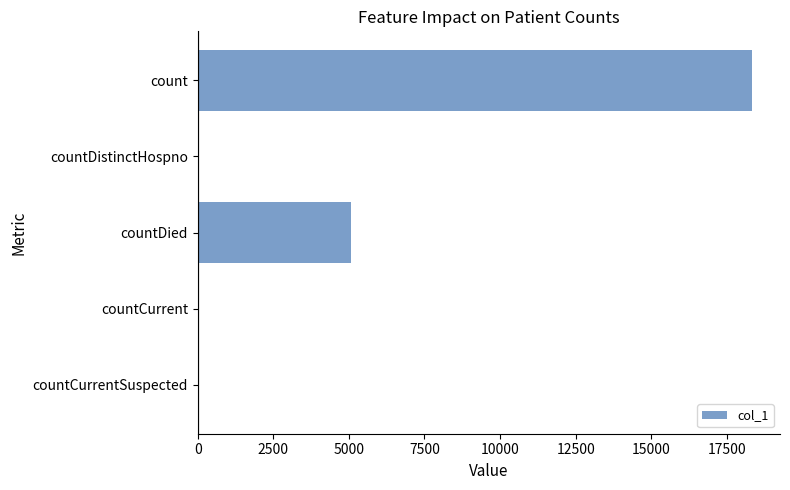

Which label corresponds to the largest value in the chart?

count